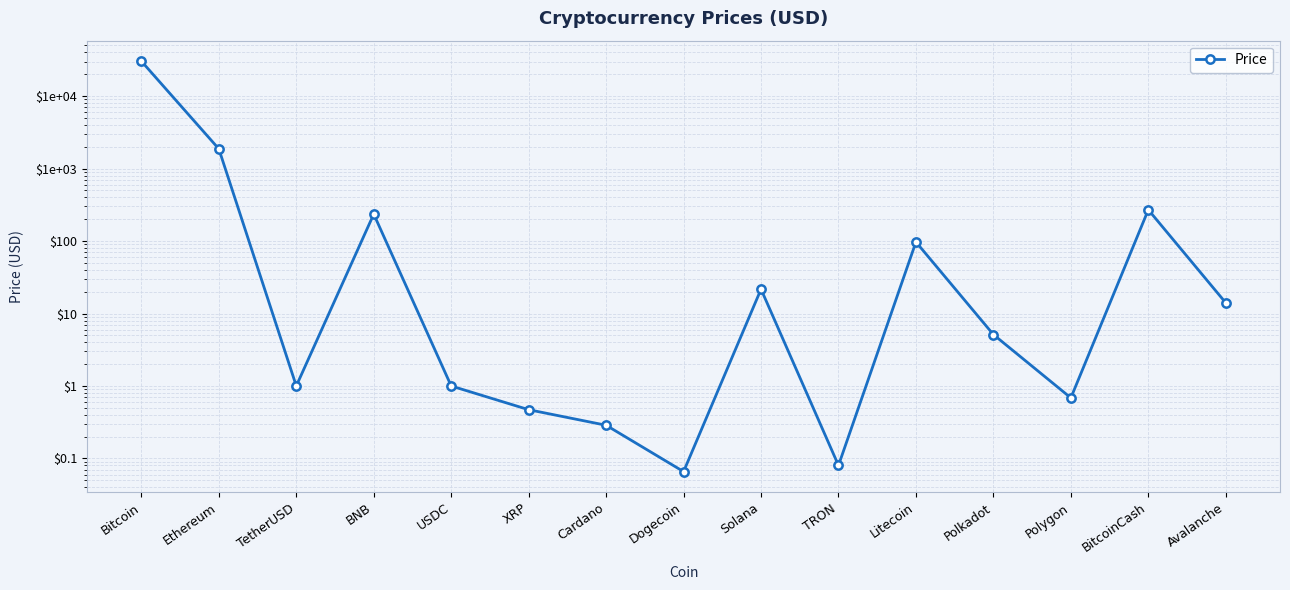

List the labels in order of value, largest first.

Bitcoin, Ethereum, BitcoinCash, BNB, Litecoin, Solana, Avalanche, Polkadot, TetherUSD, USDC, Polygon, XRP, Cardano, TRON, Dogecoin